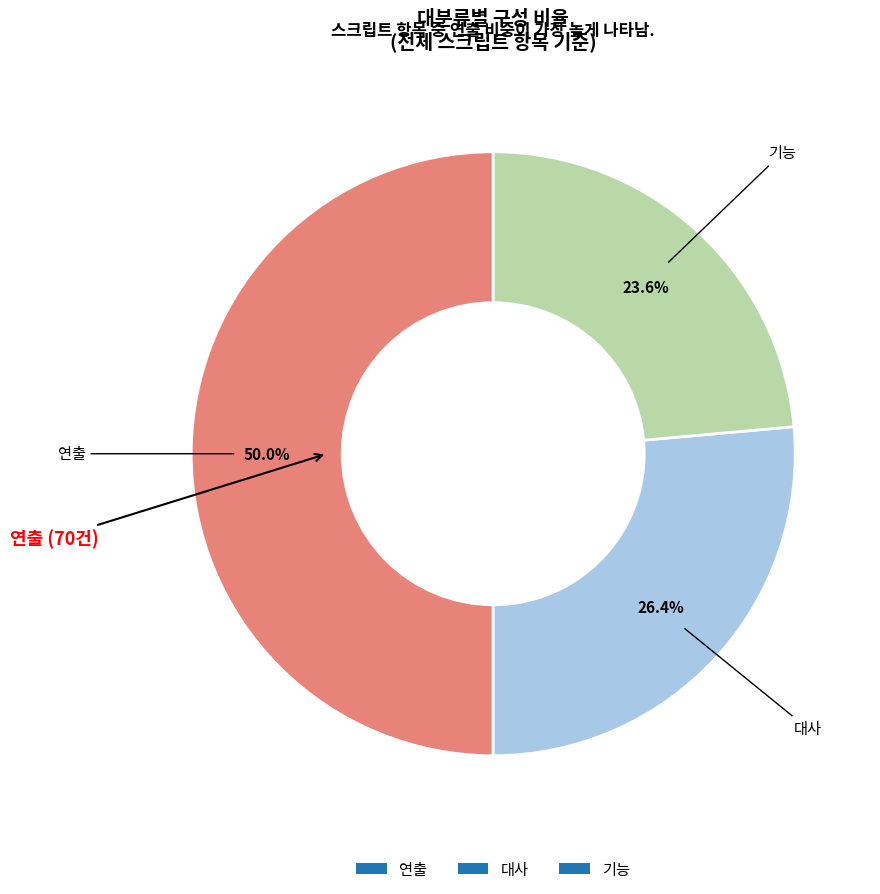

To the nearest percent, what portion does 대사 represent?

26%